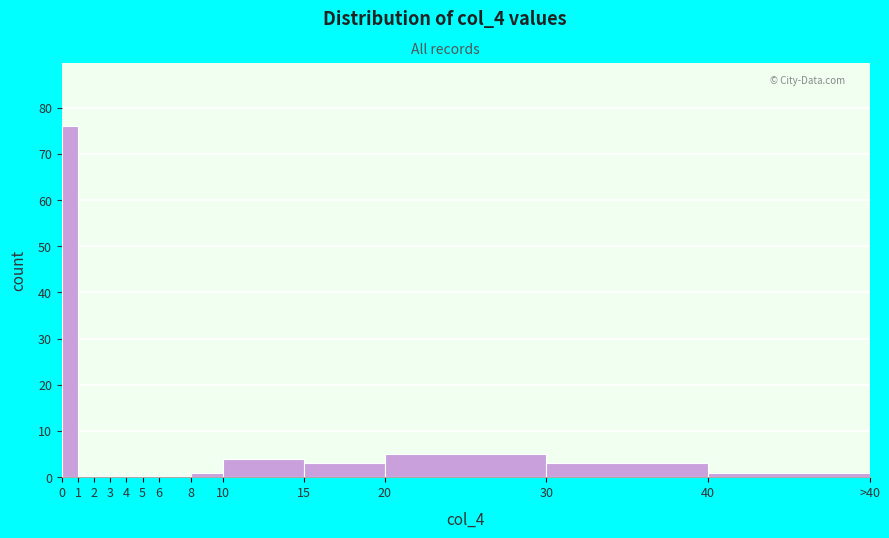

Reading left to right, extract all data points from this chart.

0=76	1=0	2=0	3=0	4=0	5=0	6=0	8=1	10=4	15=3	20=5	30=3	40=1